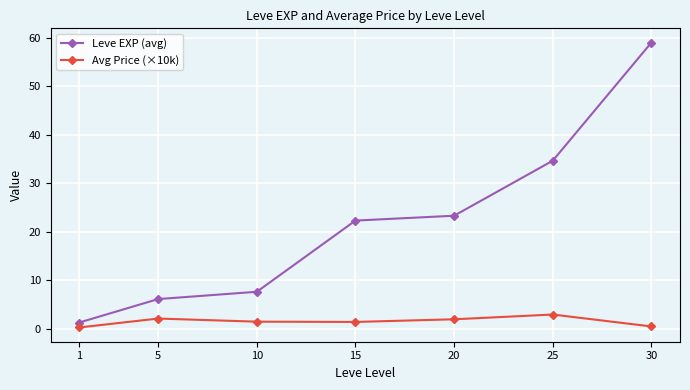

True or false: Leve EXP (avg) has more than 2 interior local peaks.

False